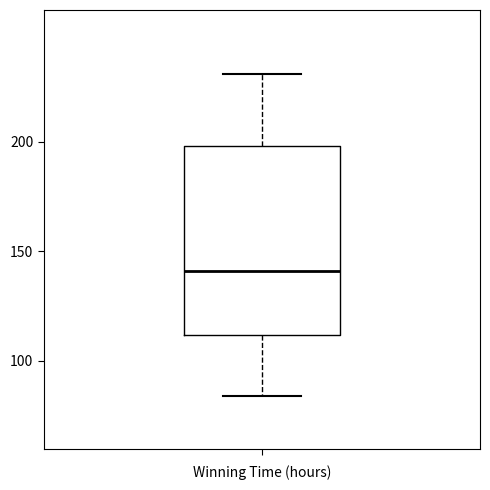

Where is the lower edge of the box for Winning Time (hours) on the y-axis? The values are not printed on the chart, so give them approximately, as read against the axis.

110